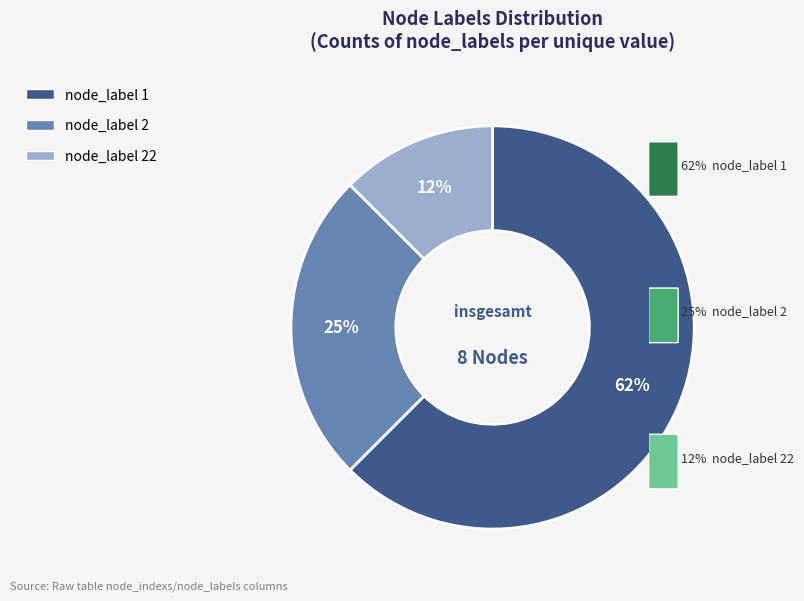

Is there any slice that represents more than half of the pie?

Yes